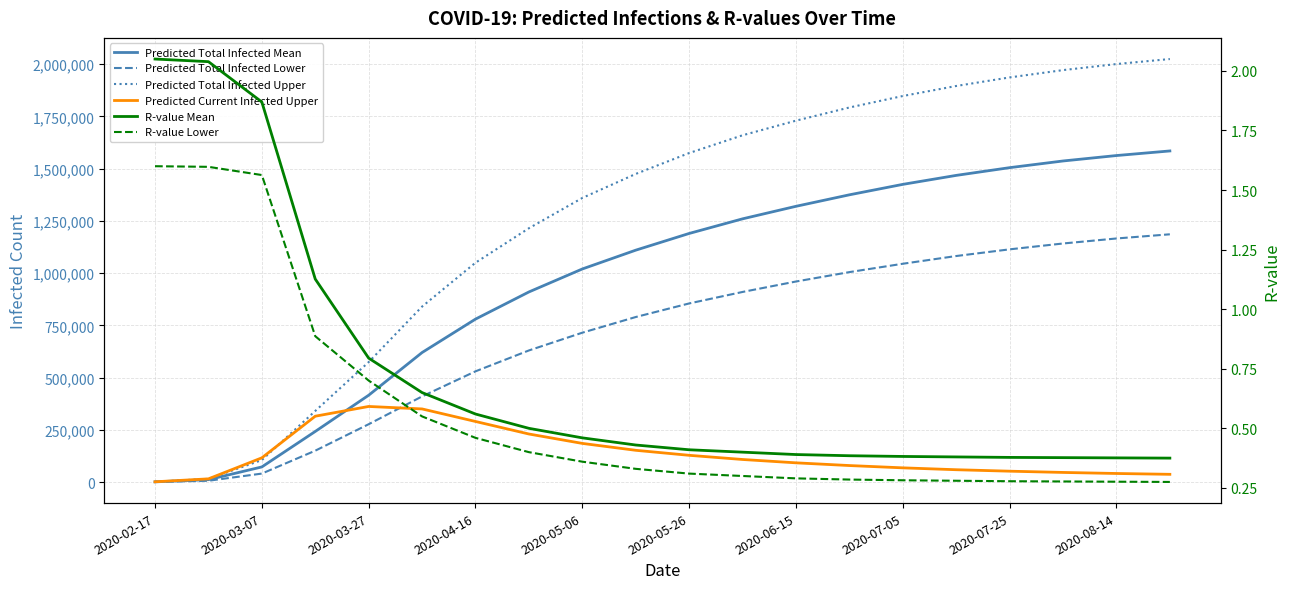

How many lines are shown in the chart?

6